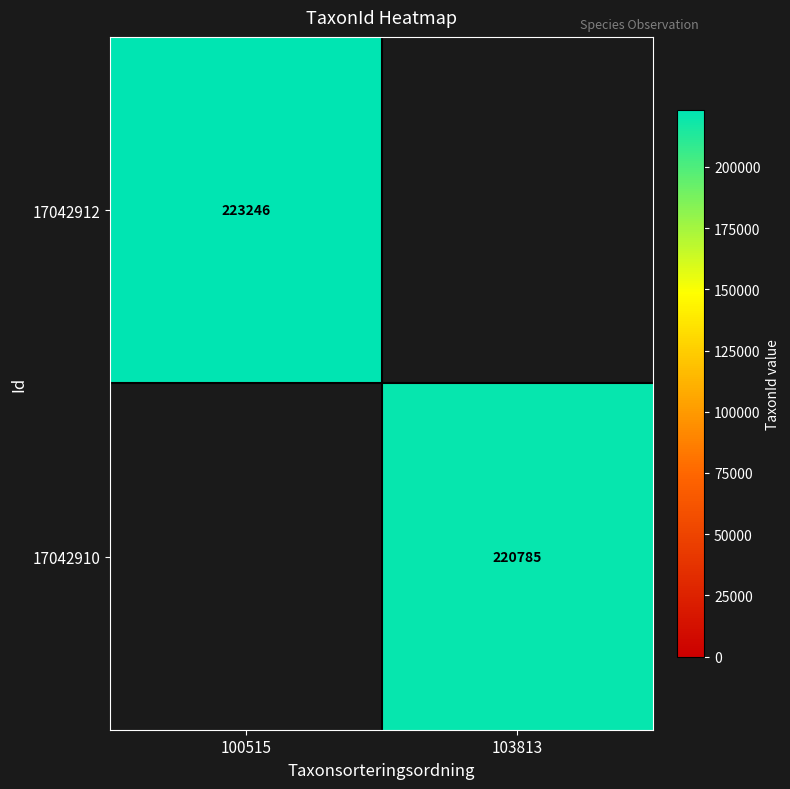

Is the value of 17042912 at 100515 greater than the value of 17042910 at 103813?

Yes